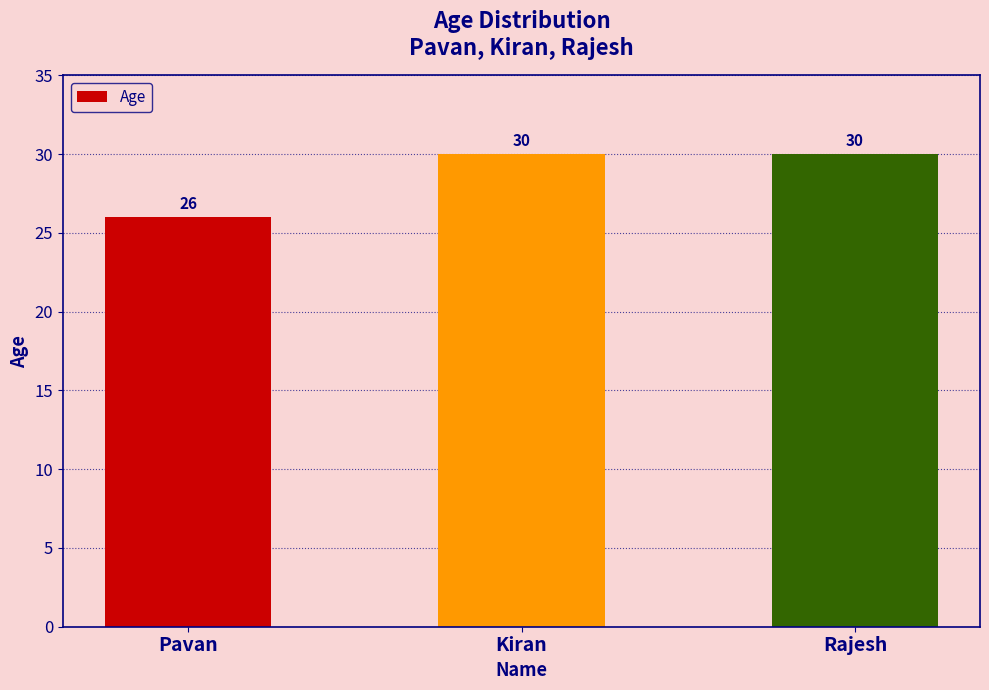

Reading left to right, what are all the values shown in this chart?

Pavan=26	Kiran=30	Rajesh=30